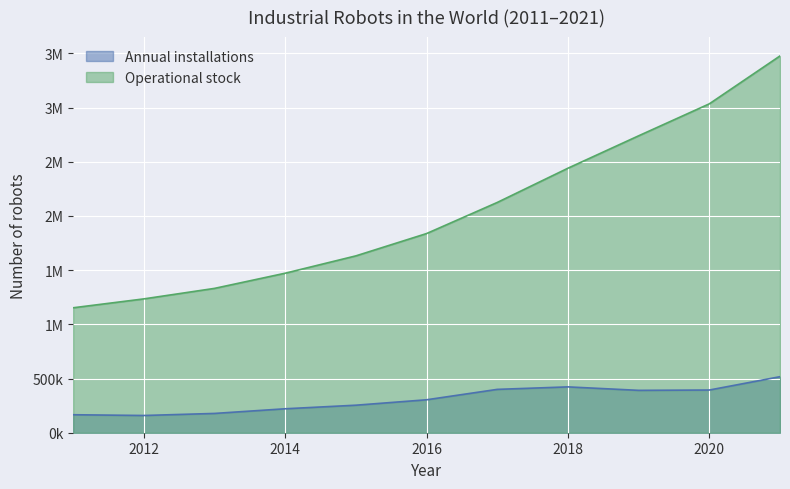

True or false: Annual installations has a value of 373574 at 2014.

False